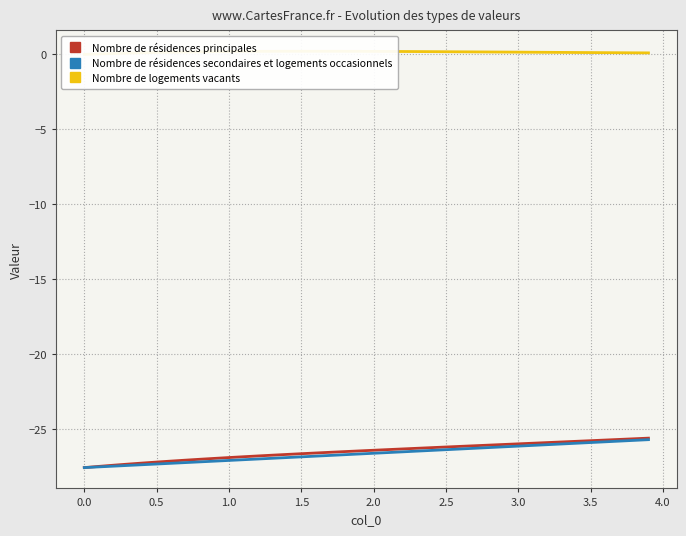

True or false: Nombre de logements vacants and Nombre de résidences principales intersect in this chart.

False